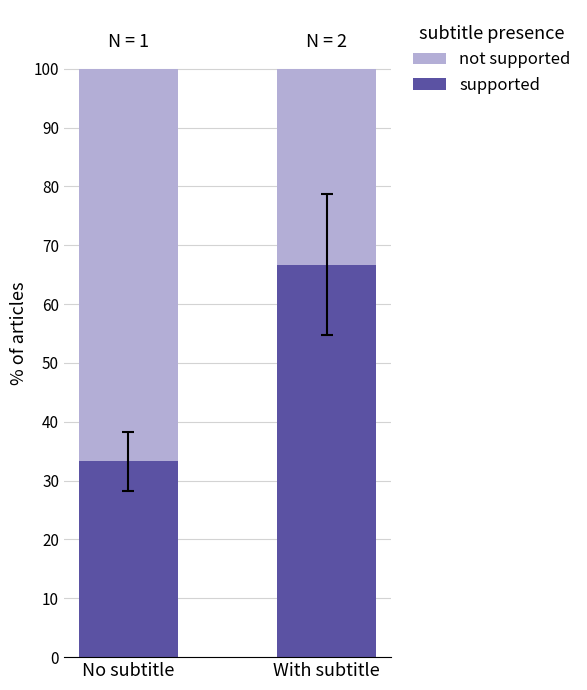

What is the total value across all series at No subtitle?

100.0